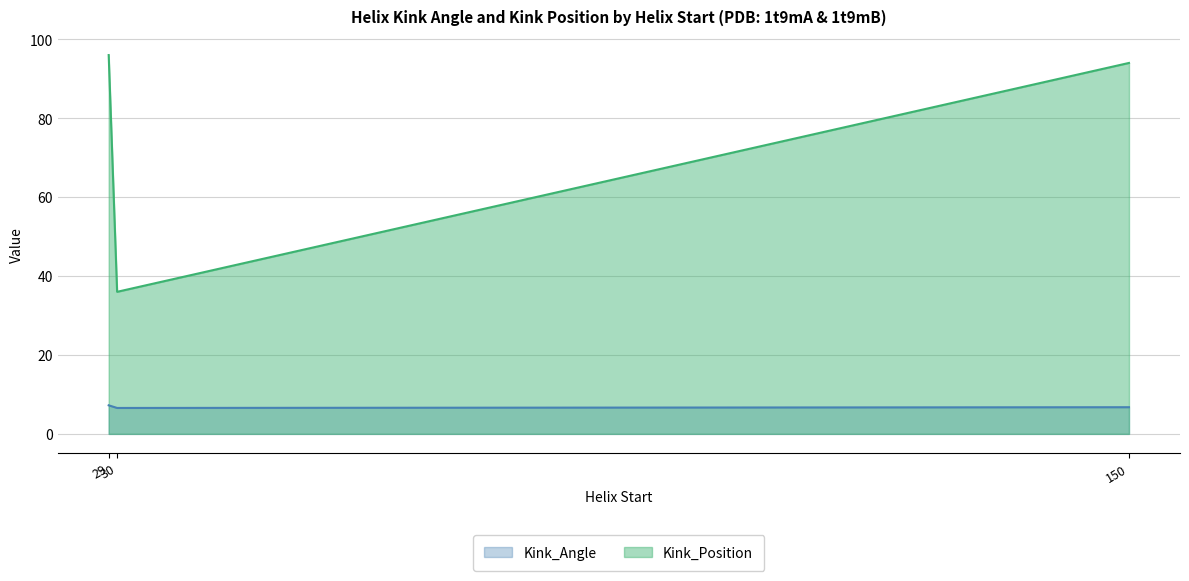

Rank the series by their average value, from lowest to highest.

Kink_Angle, Kink_Position